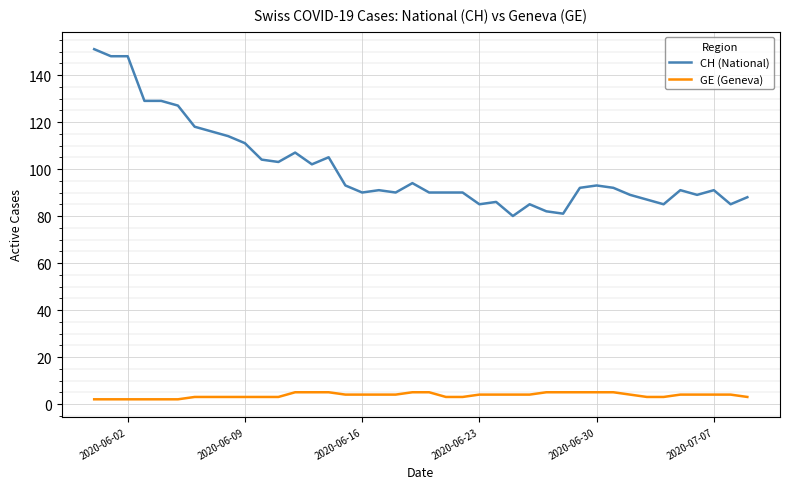

What are all the series names shown in the legend?

CH (National), GE (Geneva)